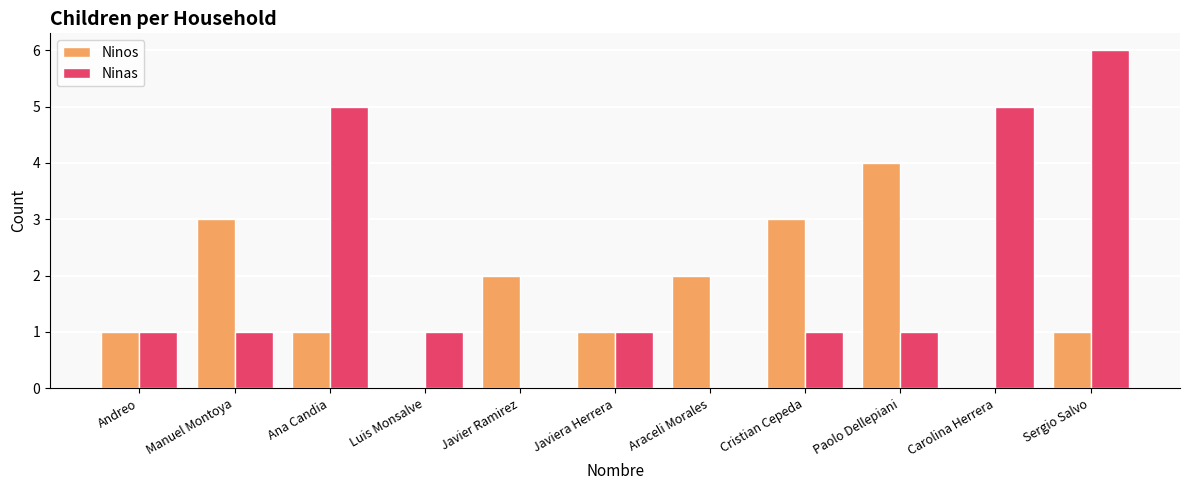

How many groups of bars are there?

11